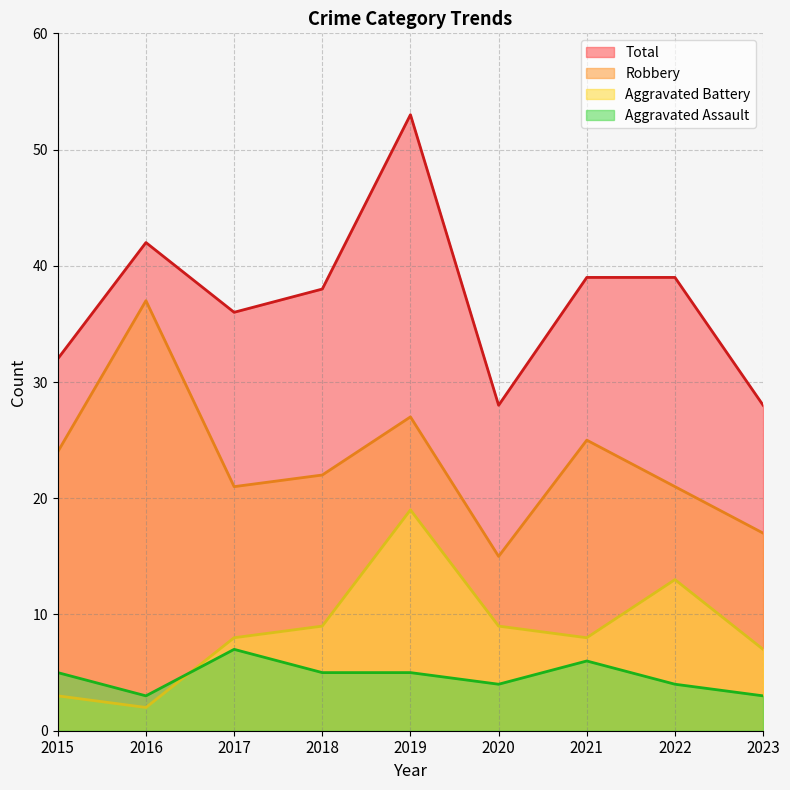

Between which two adjacent categories do Aggravated Battery and Aggravated Assault first intersect?

2016 and 2017